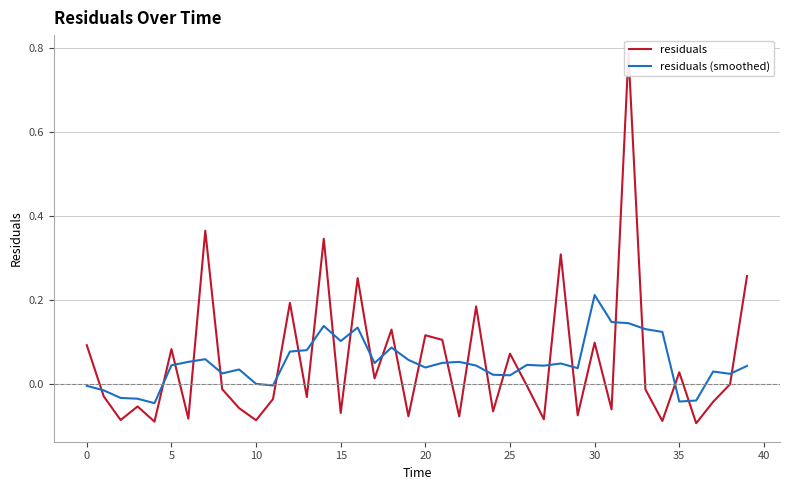

Which category has the highest value in the residuals (smoothed) series?

30